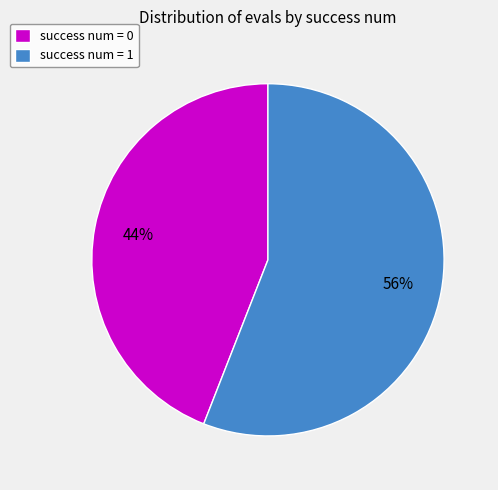

Do success num = 0 and success num = 1 together represent more than half of the pie?

Yes